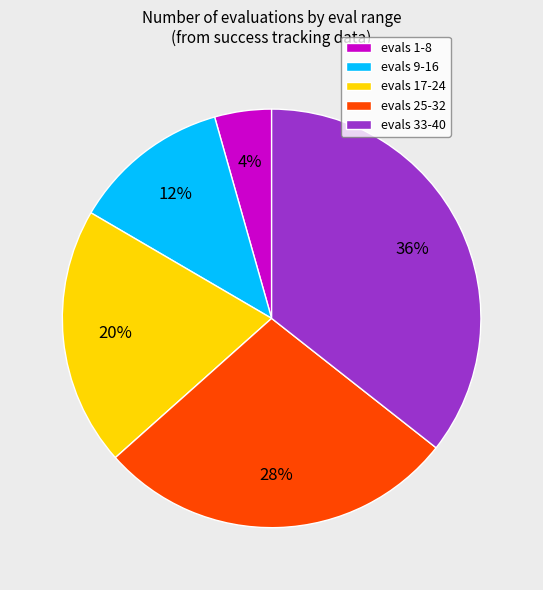

Is there any slice that represents more than half of the pie?

No